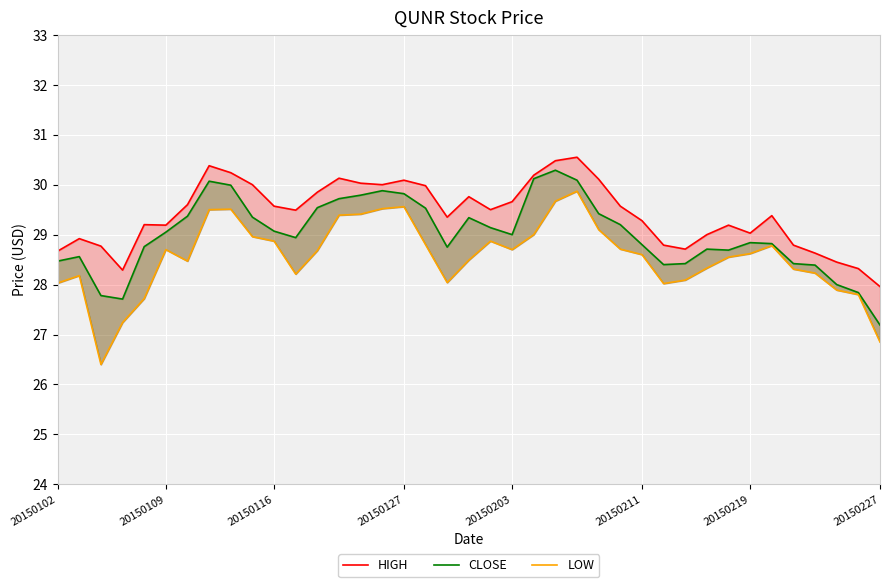

True or false: LOW and CLOSE cross at least once.

False